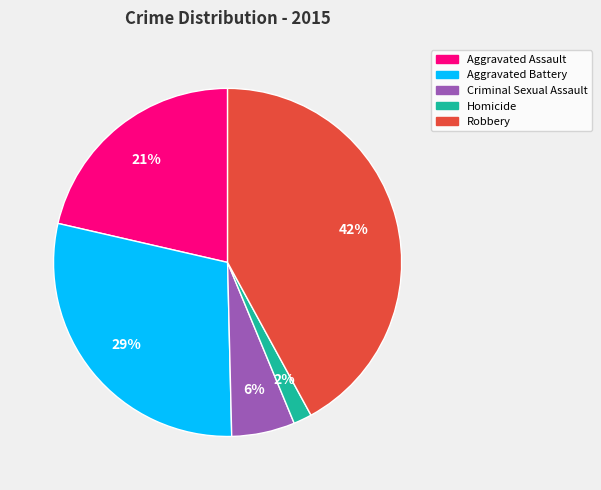

How many slices are in this pie chart?

5